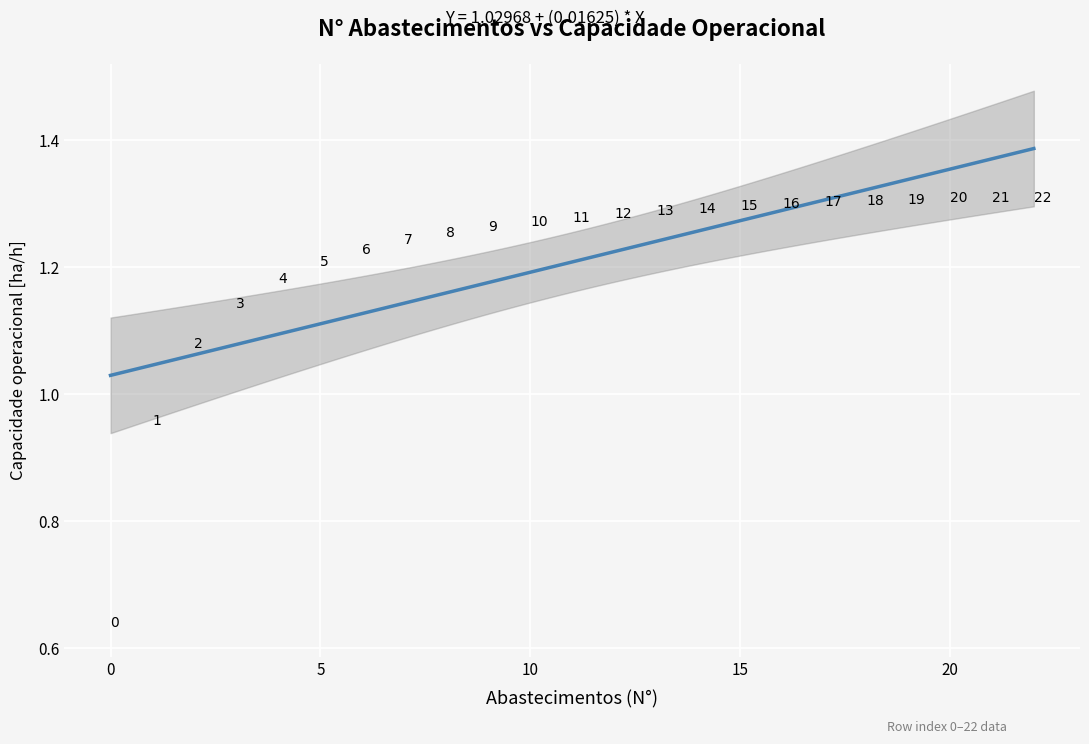

What is the range of Y values (max minus min)?

0.7